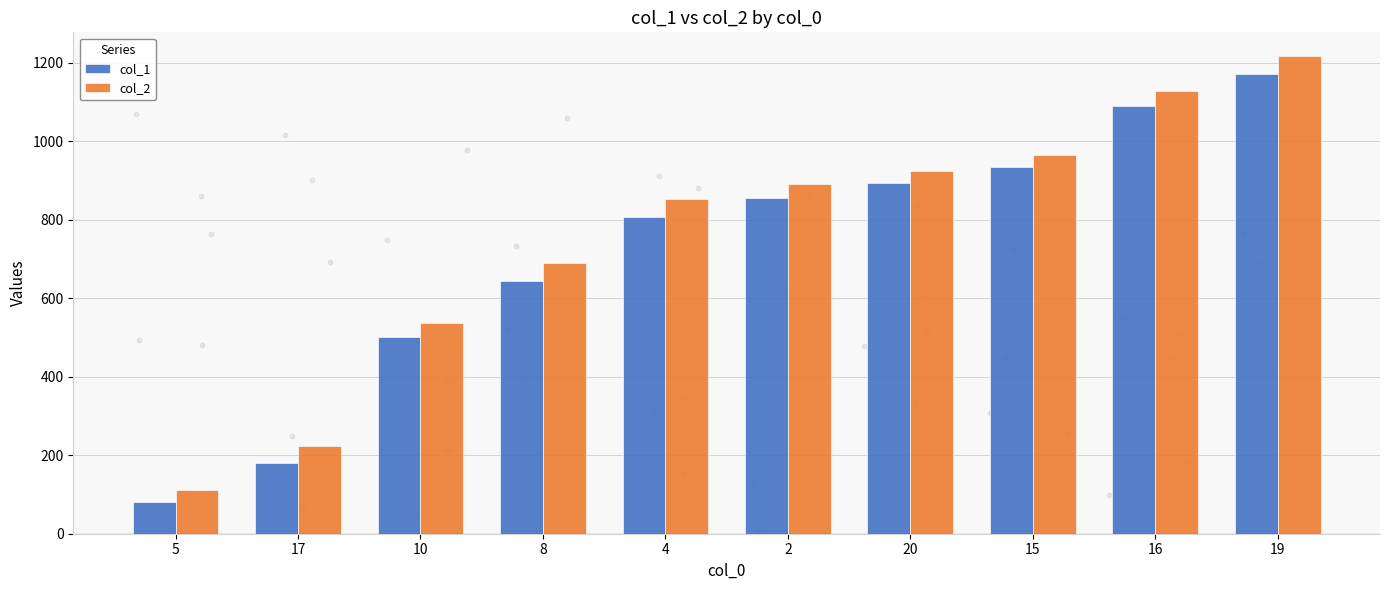

Which series reaches the minimum Y coordinate?

col_1